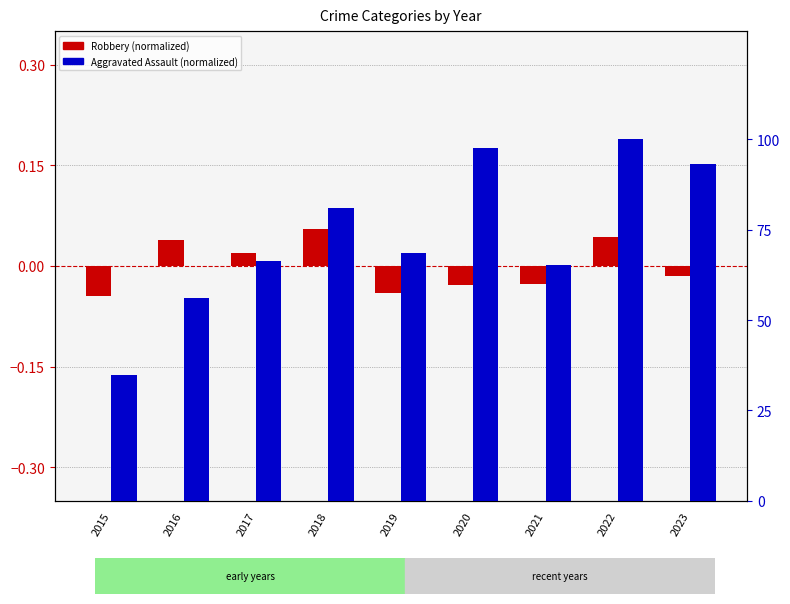

At which label does Robbery (normalized) reach its minimum?

2015